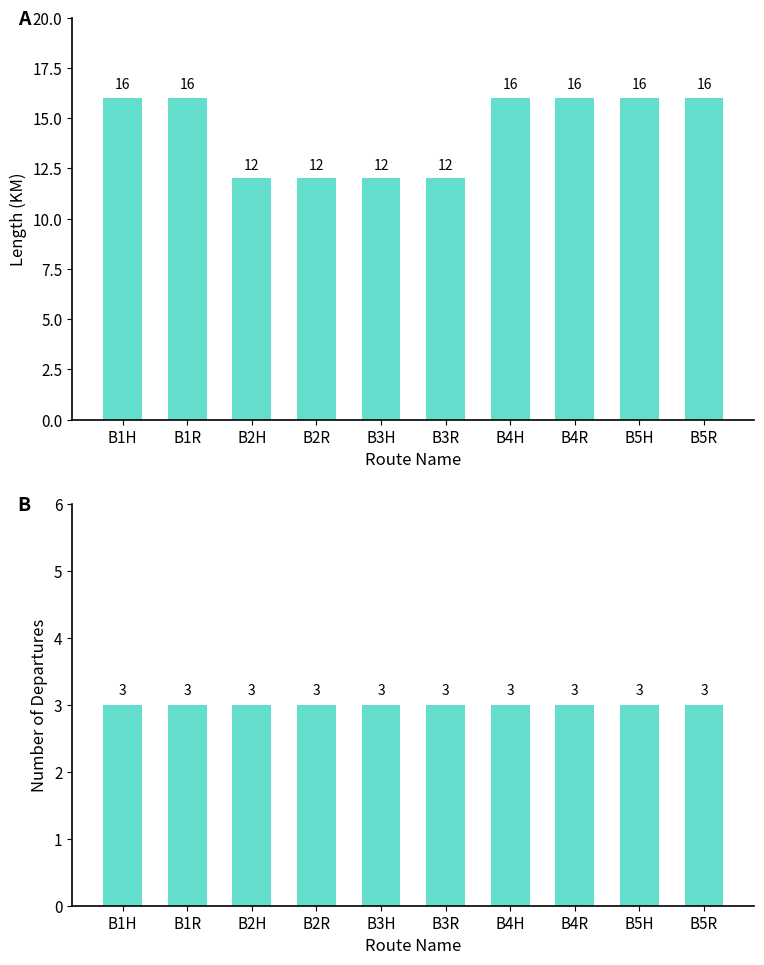

At B5R, list the series in order from largest to smallest.

LENGTH, NUMDEP(0700)